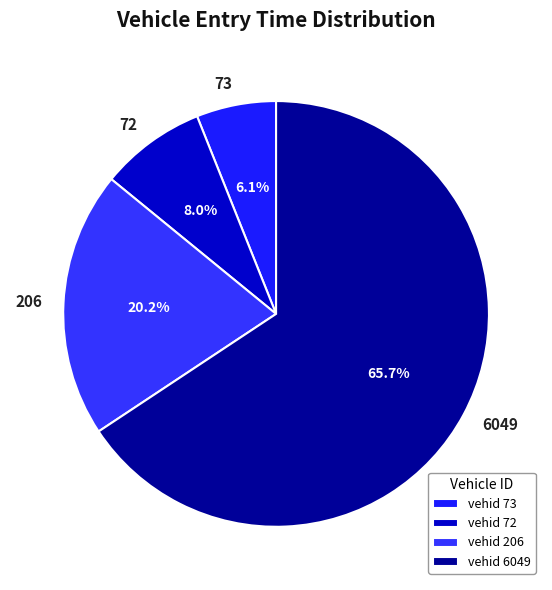

Rank the categories by value from highest to lowest.

6049, 206, 72, 73